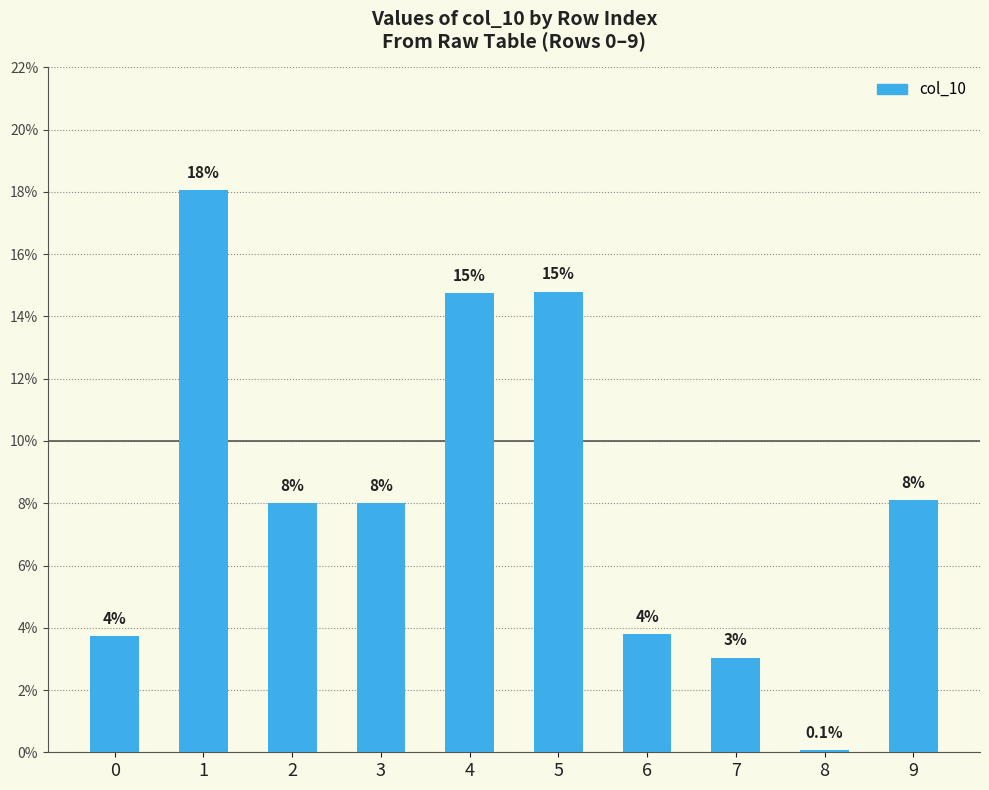

Does the chart contain any negative values?

No